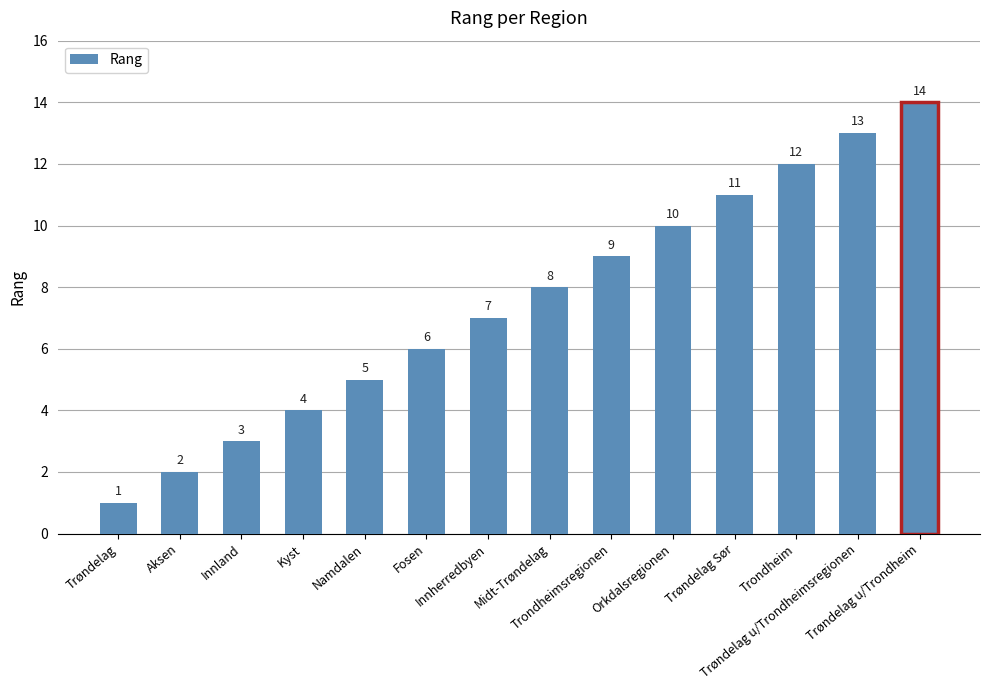

List the labels in order of value, largest first.

Trøndelag u/Trondheim, Trøndelag u/Trondheimsregionen, Trondheim, Trøndelag Sør, Orkdalsregionen, Trondheimsregionen, Midt-Trøndelag, Innherredbyen, Fosen, Namdalen, Kyst, Innland, Aksen, Trøndelag